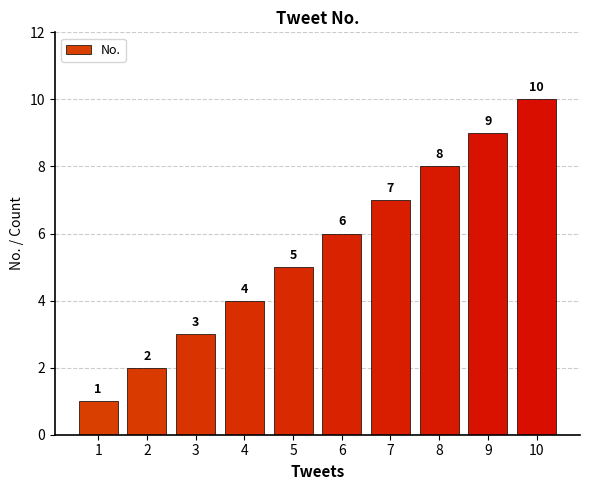

Which has a higher value, 7 or 4?

7